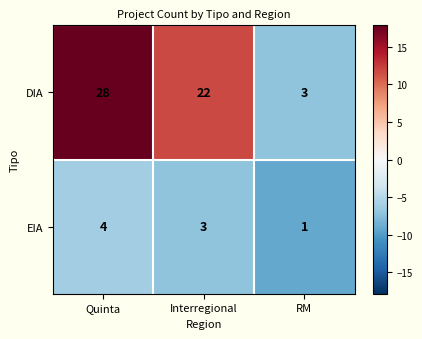

Which label corresponds to the smallest value in the chart?

RM